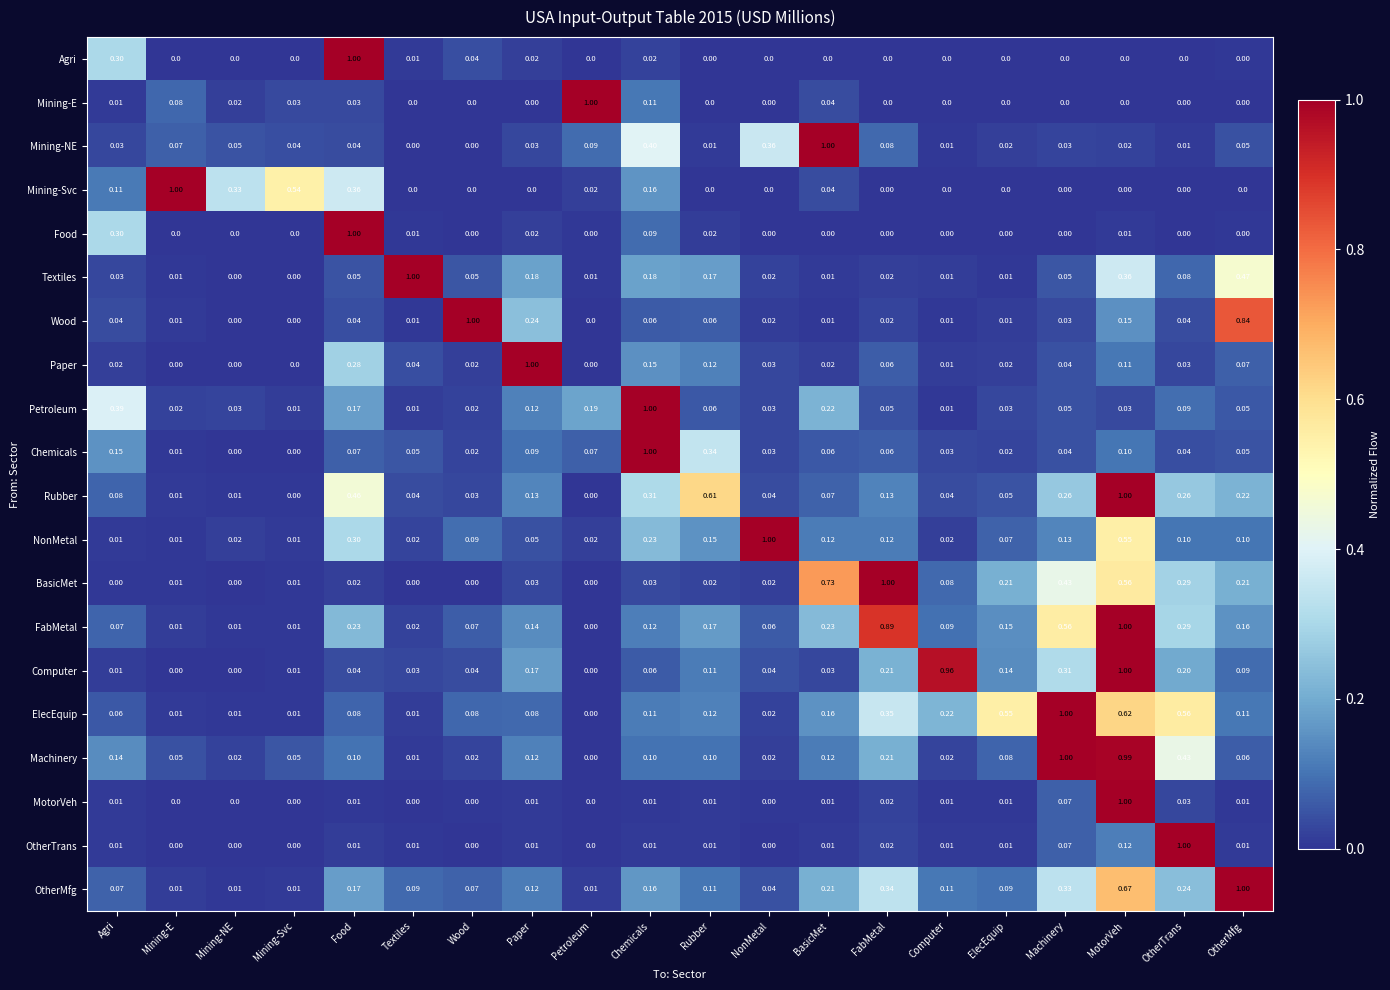

At which label does Rubber reach its peak?

MotorVeh